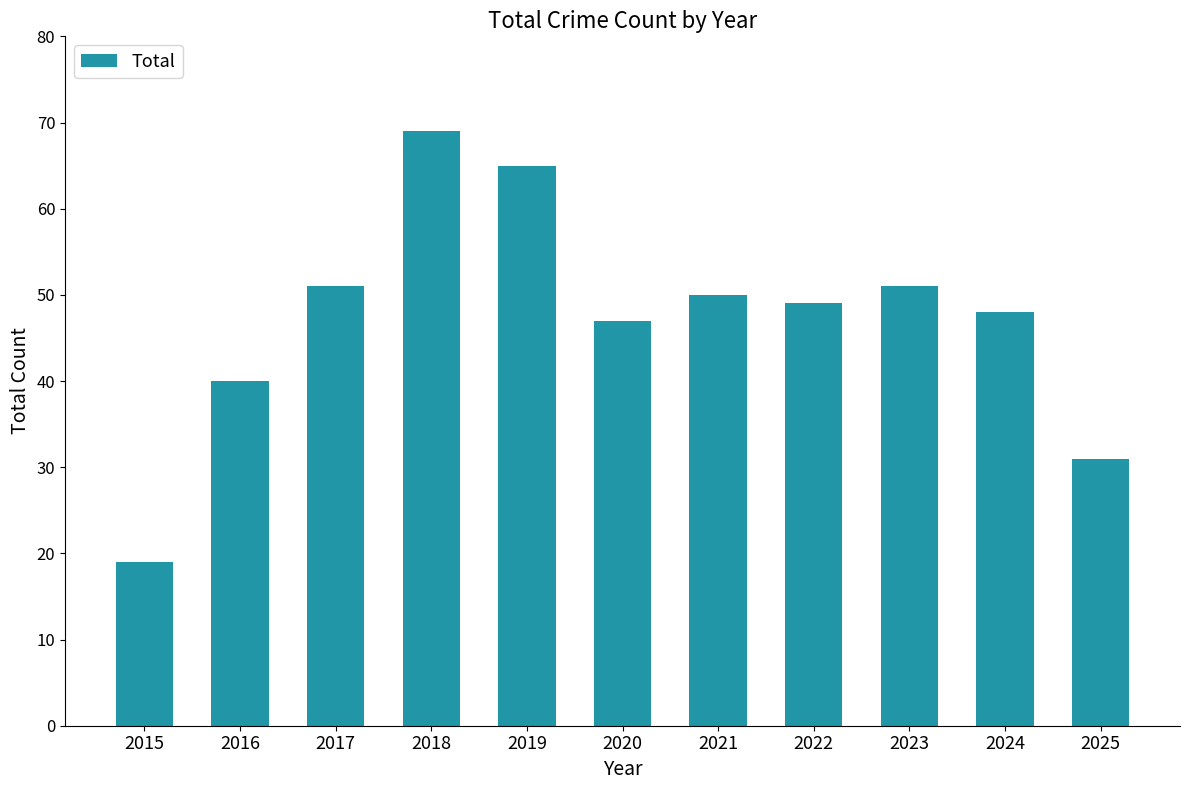

Which category has the highest value across all series?

2018